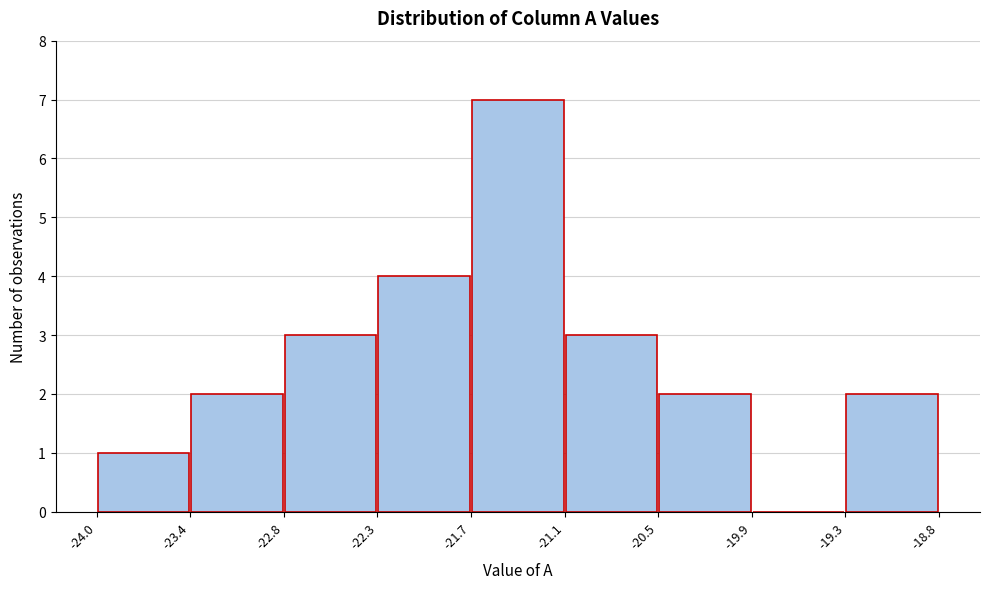

What is the height of the bar covering -23.4 to -22.8 on the x-axis? The values are not printed on the chart, so give them approximately, as read against the axis.

2